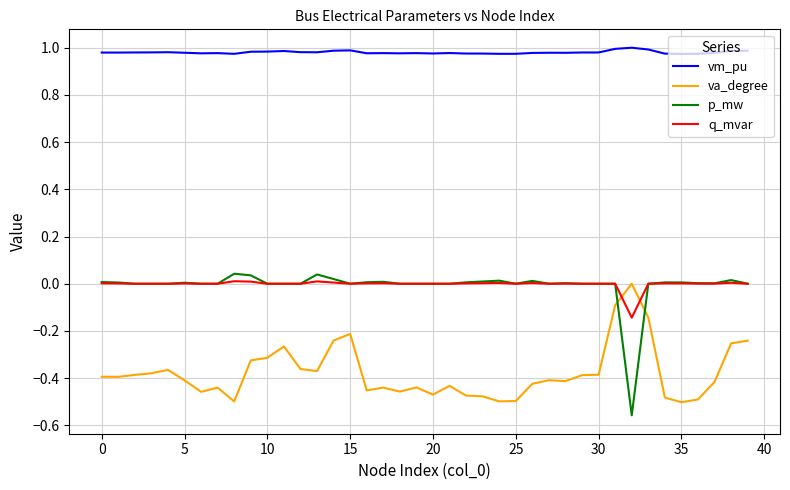

How many intersections are there between p_mw and va_degree?

2